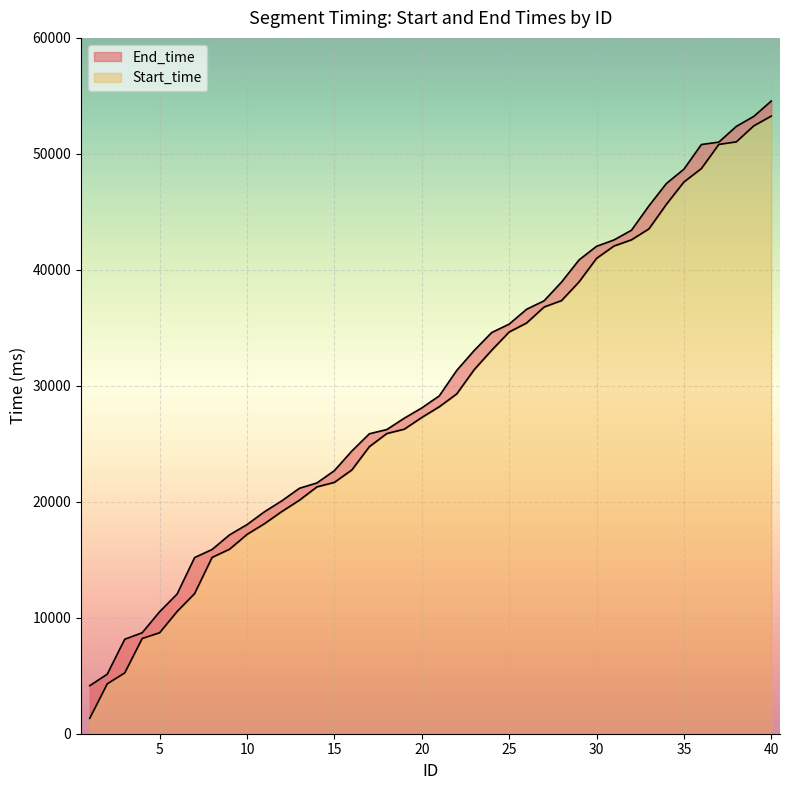

Is it true that End_time equals 53231 at 39?

True